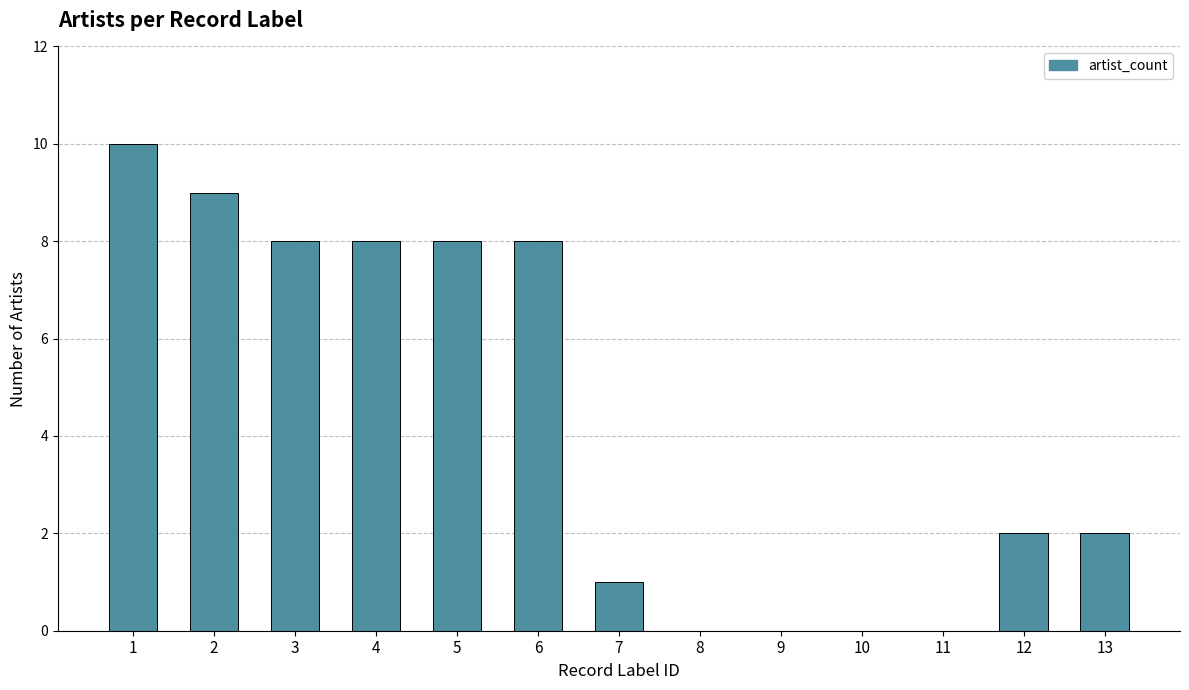

The value at 3 is 8. True or false?

True